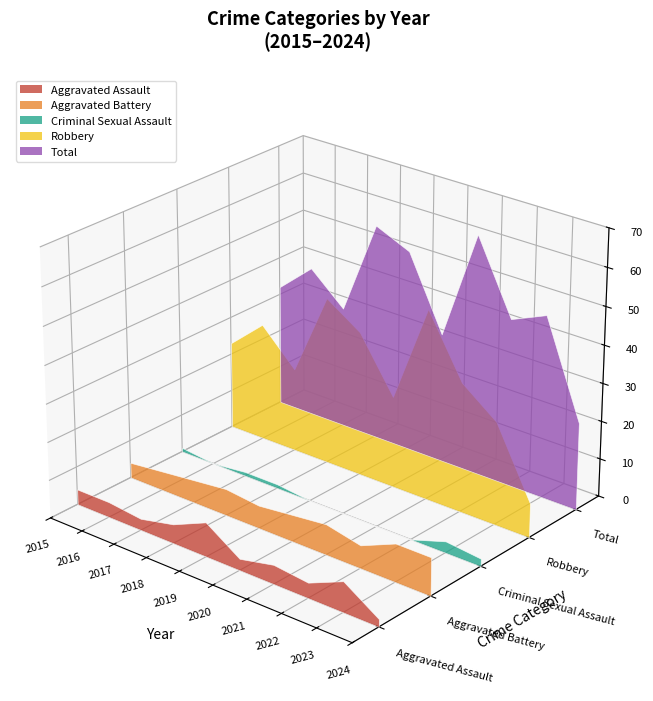

Reading left to right, transcribe all the data shown in this chart.

Aggravated Assault: 4	4	3	5	9	3	5	4	8	2
Aggravated Battery: 4	5	6	7	6	7	8	6	10	10
Criminal Sexual Assault: 1	0	1	1	0	0	0	0	3	2
Robbery: 23	31	22	44	38	24	50	34	27	9
Total: 32	40	32	57	53	34	63	44	48	23